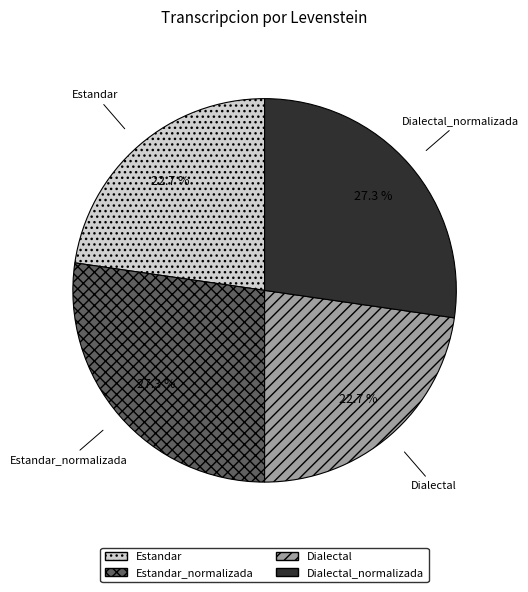

How many slices are in this pie chart?

4